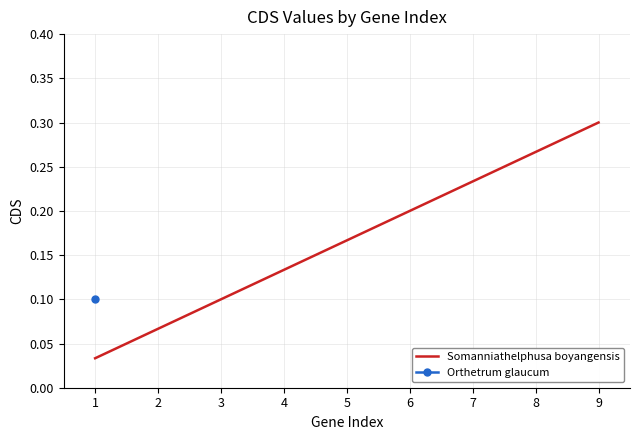

Reading left to right, list all the values displayed in this chart.

0.0	0.1	0.1	0.1	0.2	0.2	0.2	0.3	0.3